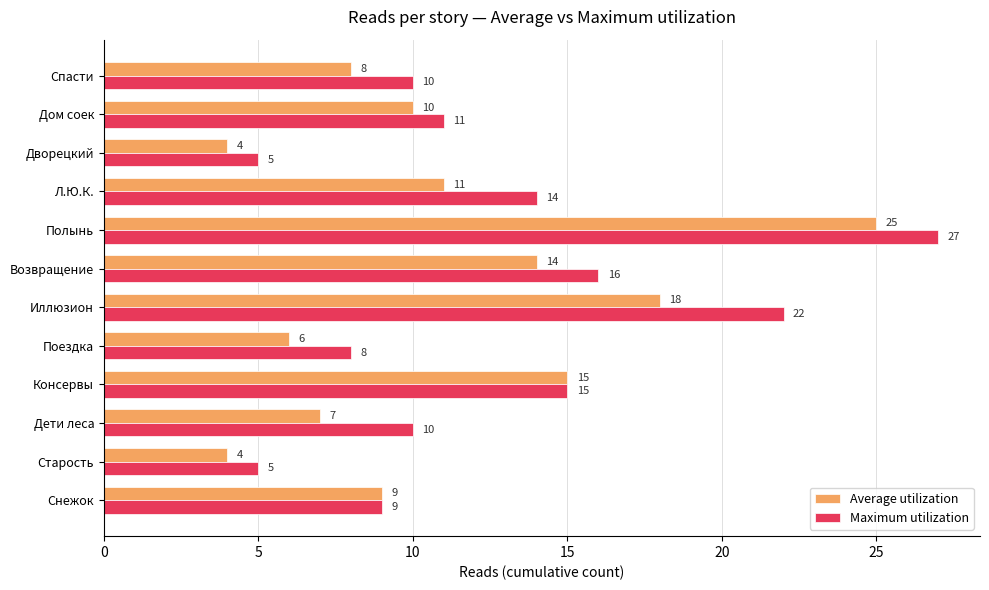

Which series changed the most between Дети леса and Дом соек?

Average utilization